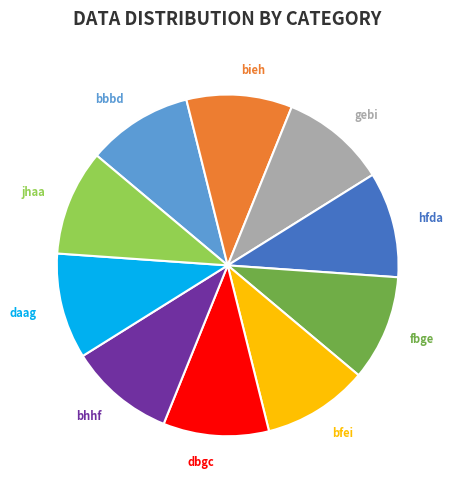

The gebi slice represents 1% of the pie. True or false?

False